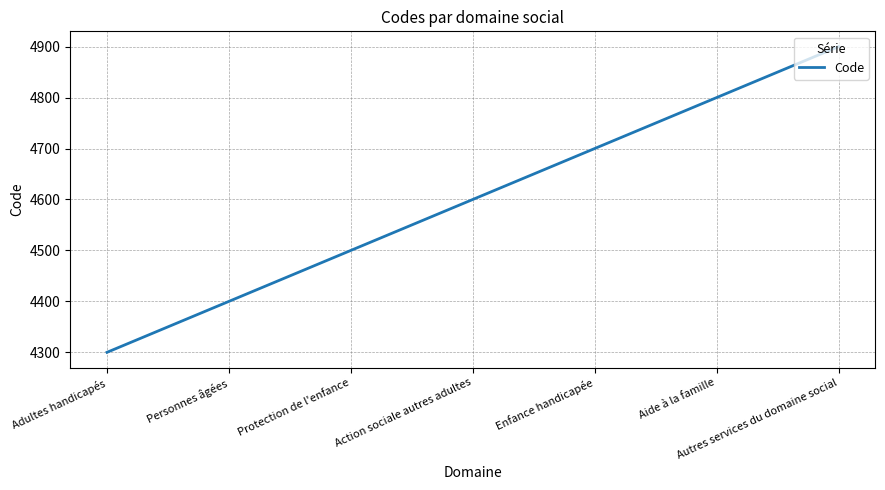

True or false: the data shows 7451 at Action sociale autres adultes.

False